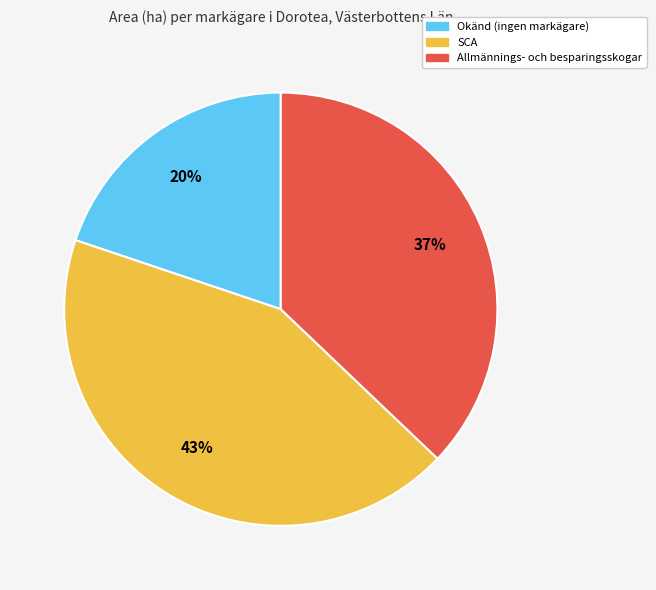

To the nearest percent, what is the average slice percentage?

33%